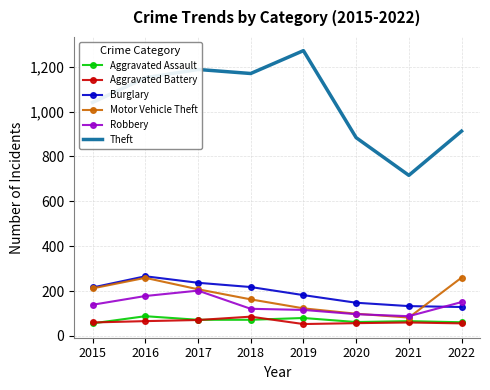

The Motor Vehicle Theft series shows 59 at 2016. True or false?

False